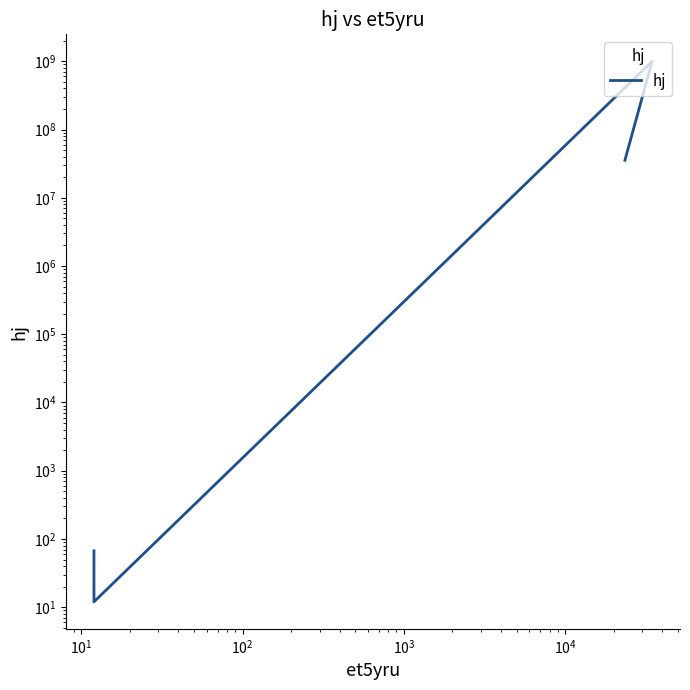

How many interior local peaks (higher than both neighbors) does the data have?

1